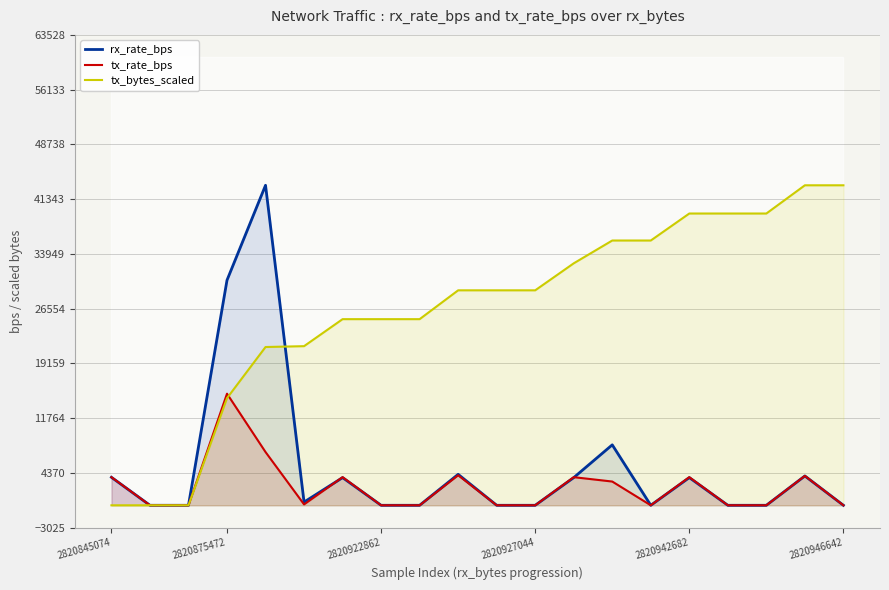

Which category has the highest value in the tx_rate_bps series?

2820875472